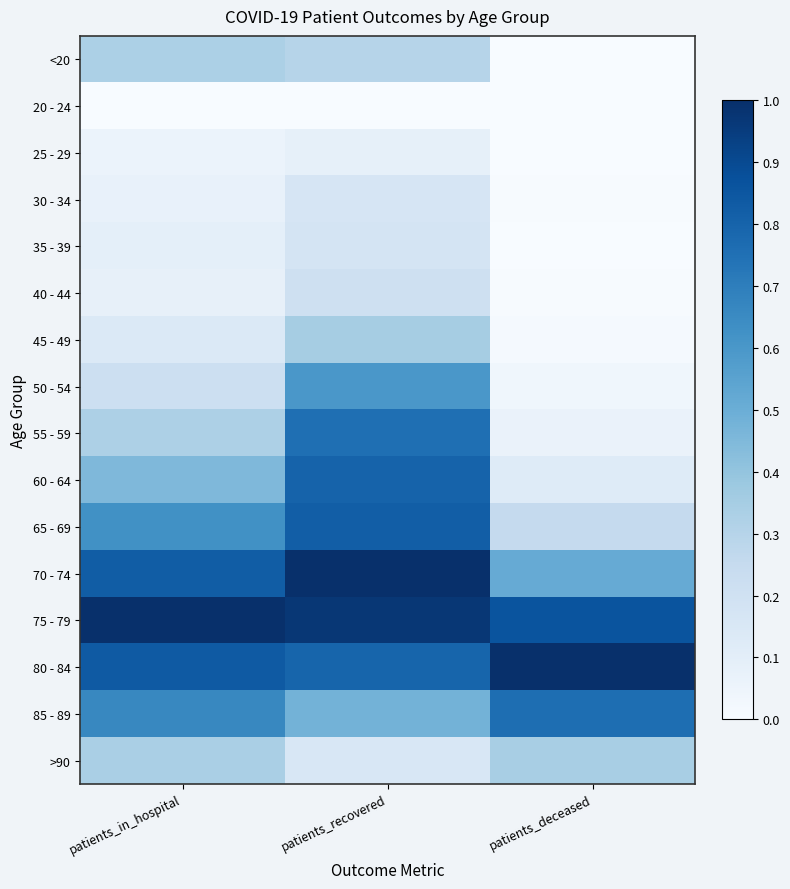

At how many categories does at least one series exceed 0?

3